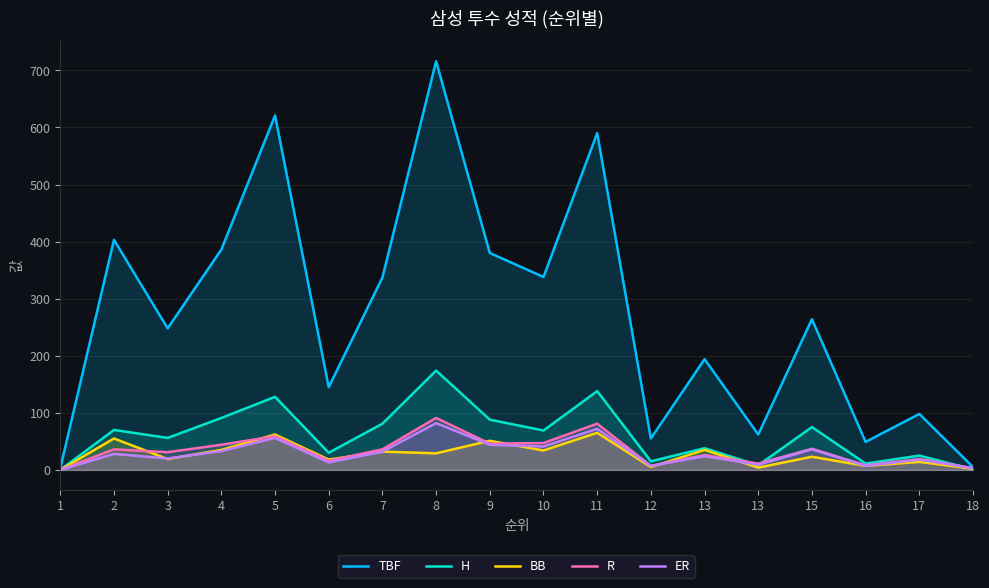

How many intersections are there between BB and H?

1